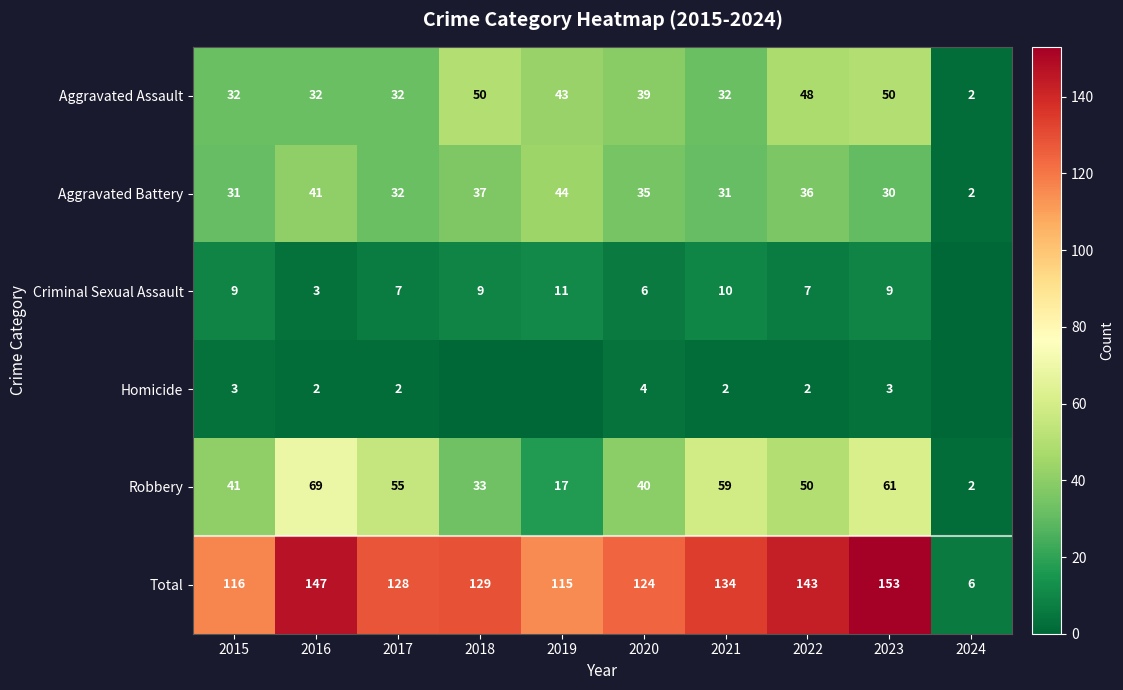

At how many categories does at least one series exceed 98?

9